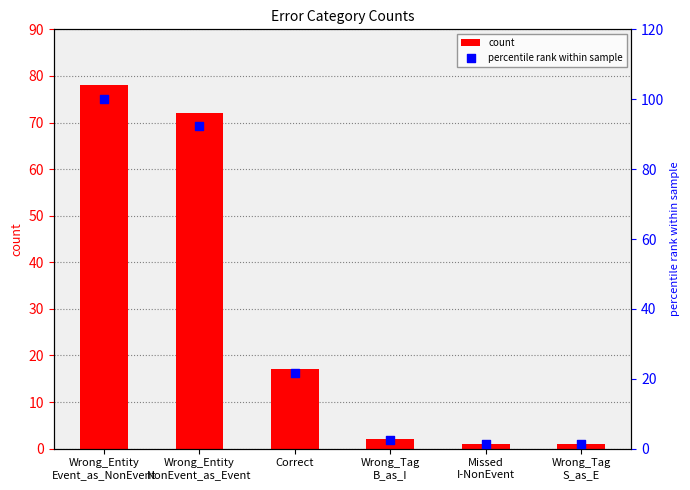

Which series reaches the maximum Y coordinate?

percentile rank within sample